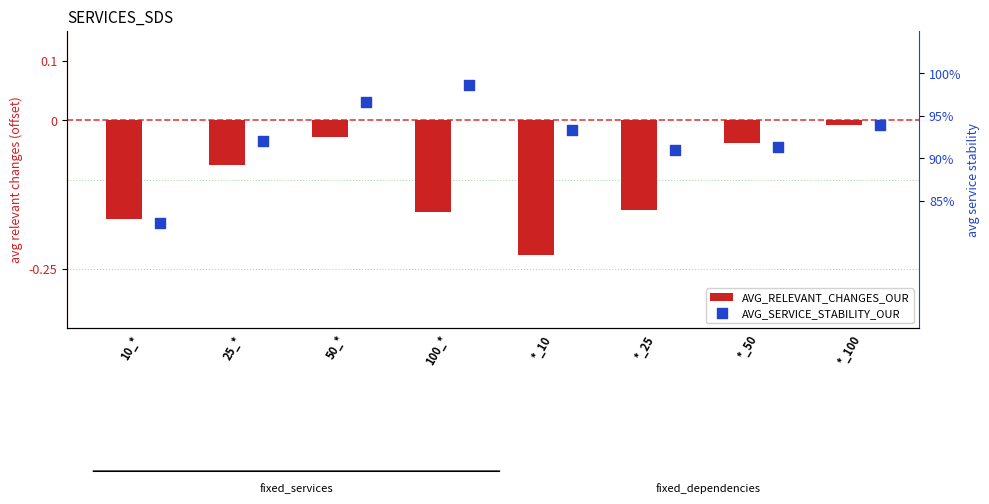

Which series has the largest Y range (max minus min)?

AVG_RELEVANT_CHANGES_OUR